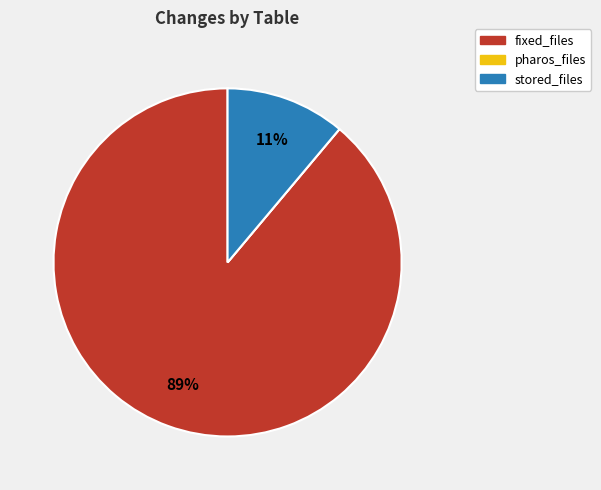

Is fixed_files the majority of the pie?

Yes